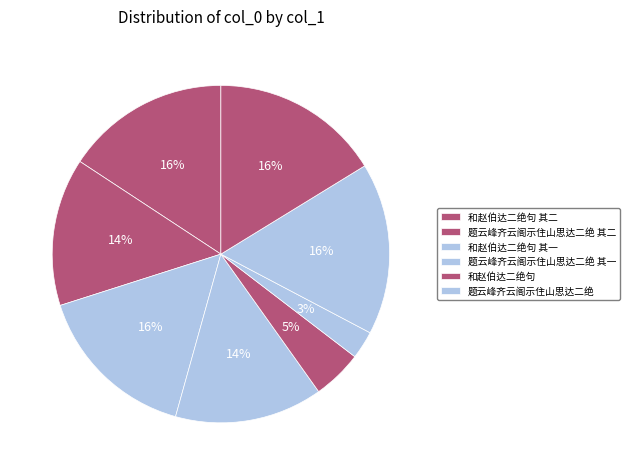

How many segments does this pie chart have?

8